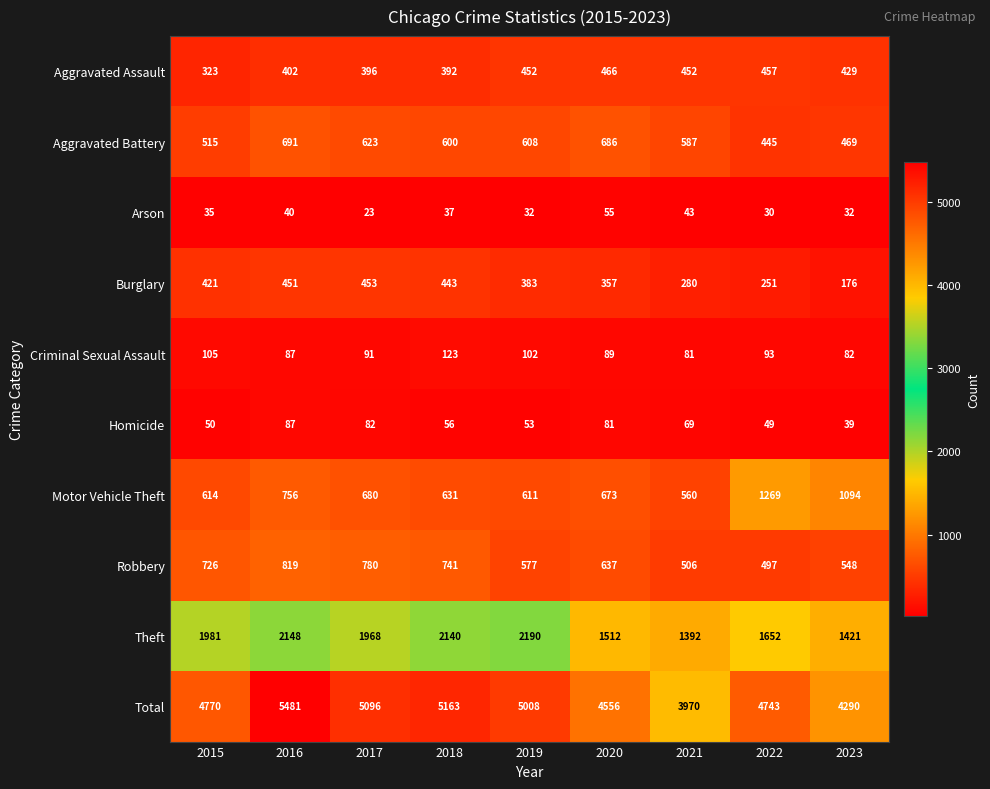

What is the difference between the highest and lowest values at 2022?

4713